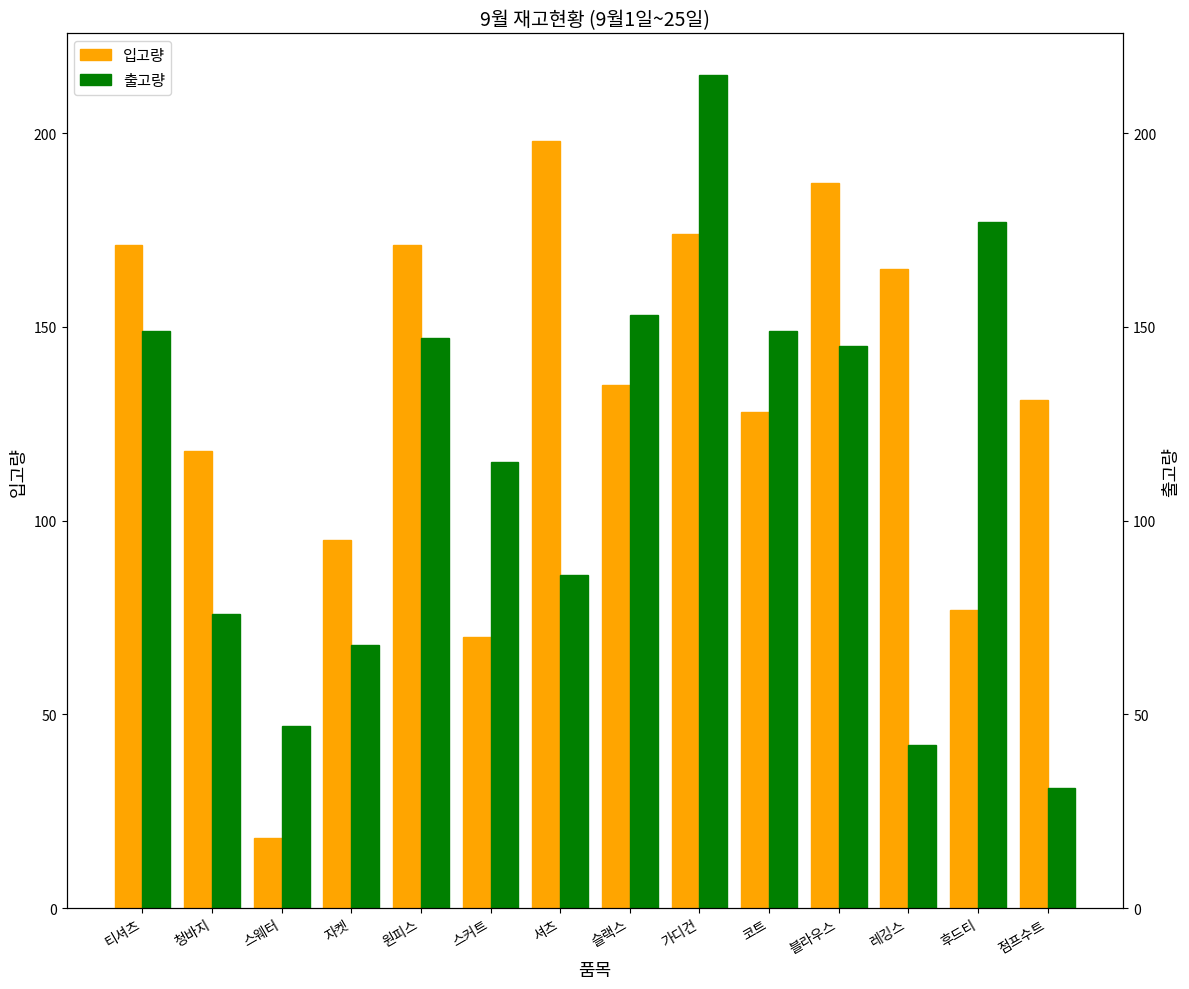

Between 셔츠 and 블라우스, which series saw the biggest shift?

출고량